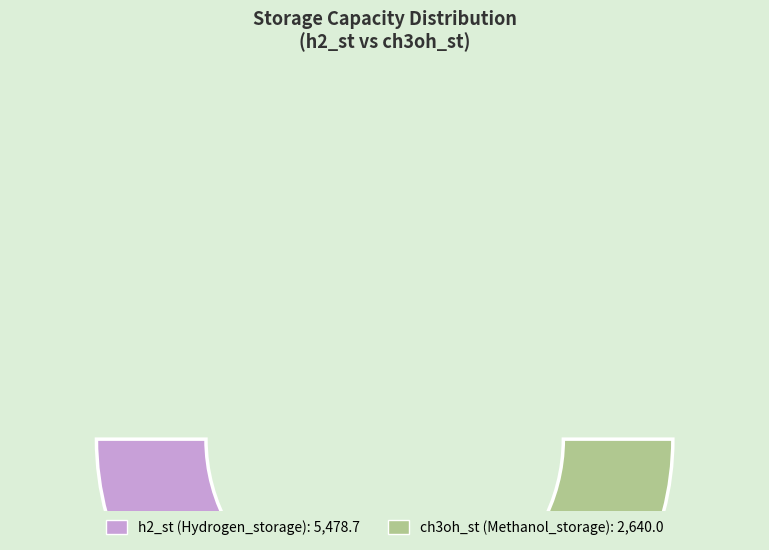

What is the ratio of the value at ch3oh_st to the value at h2_st?

0.5